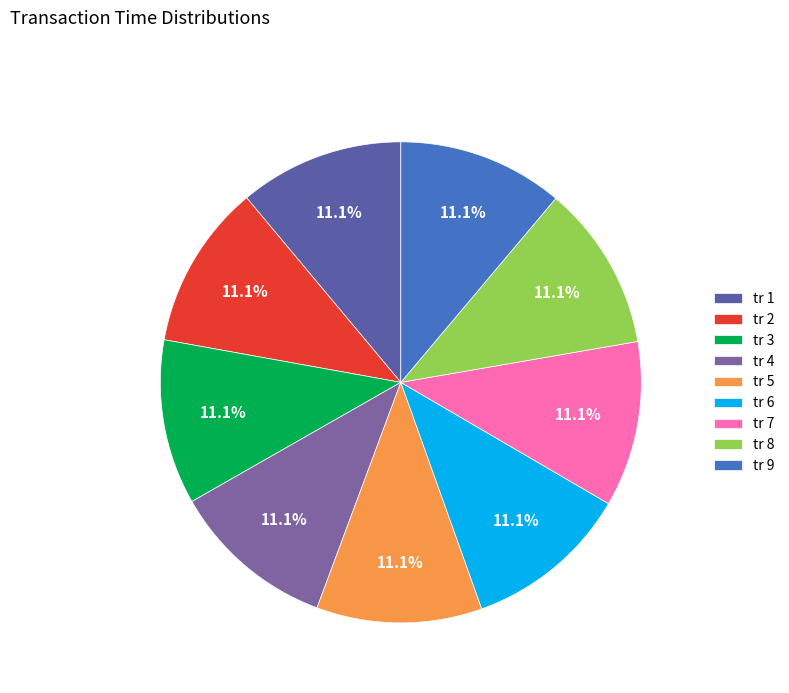

How many slices are in this pie chart?

9